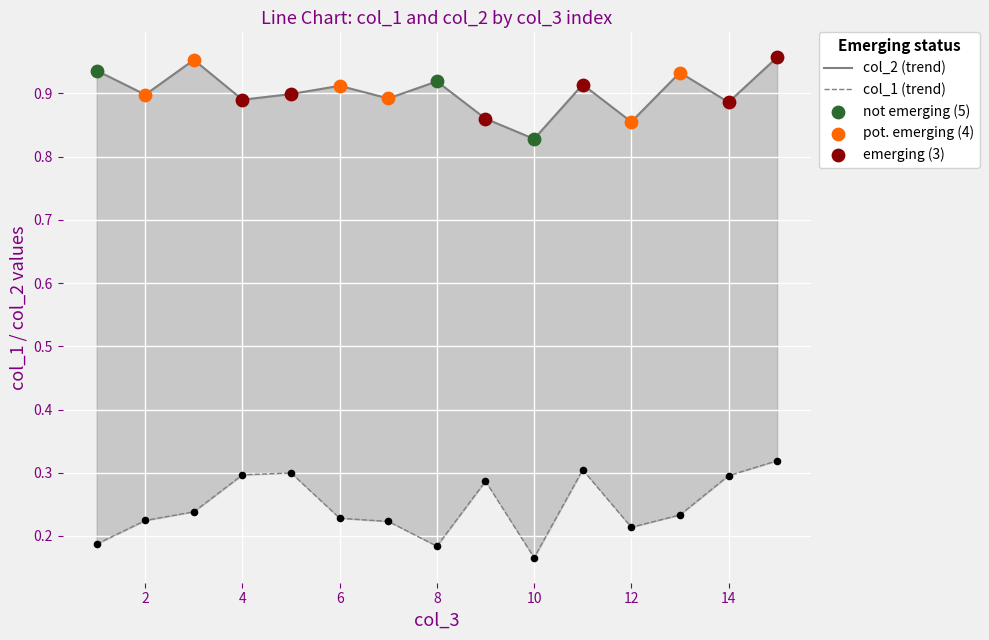

Which series contains the highest Y value?

col_2 (trend)